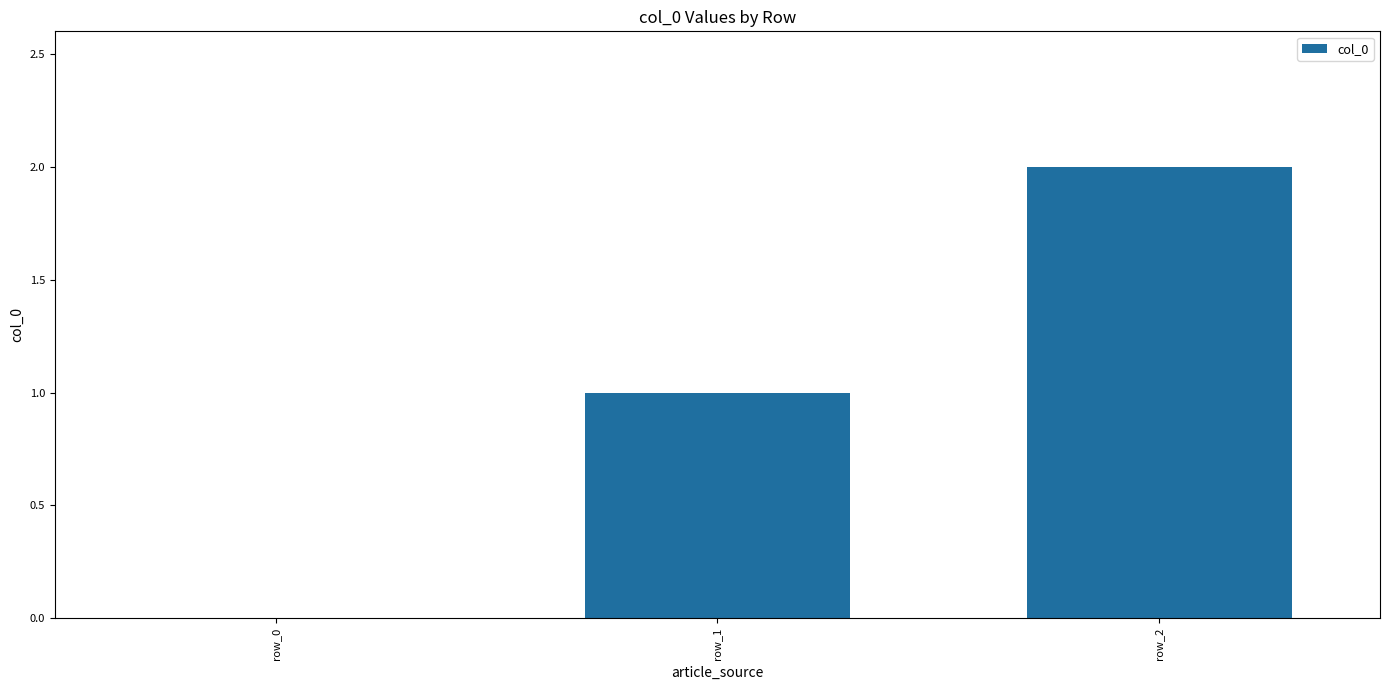

What is the approximate value at row_1?

1